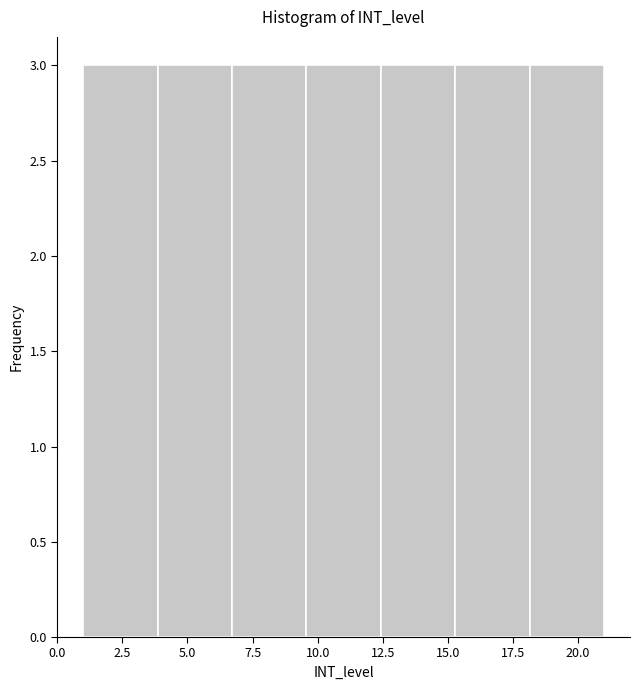

What is the height of the bar covering 15.5 to 18.0 on the x-axis? Neither the bar edges nor the heights are printed on the chart, so give them approximately, as read against the axes.

3